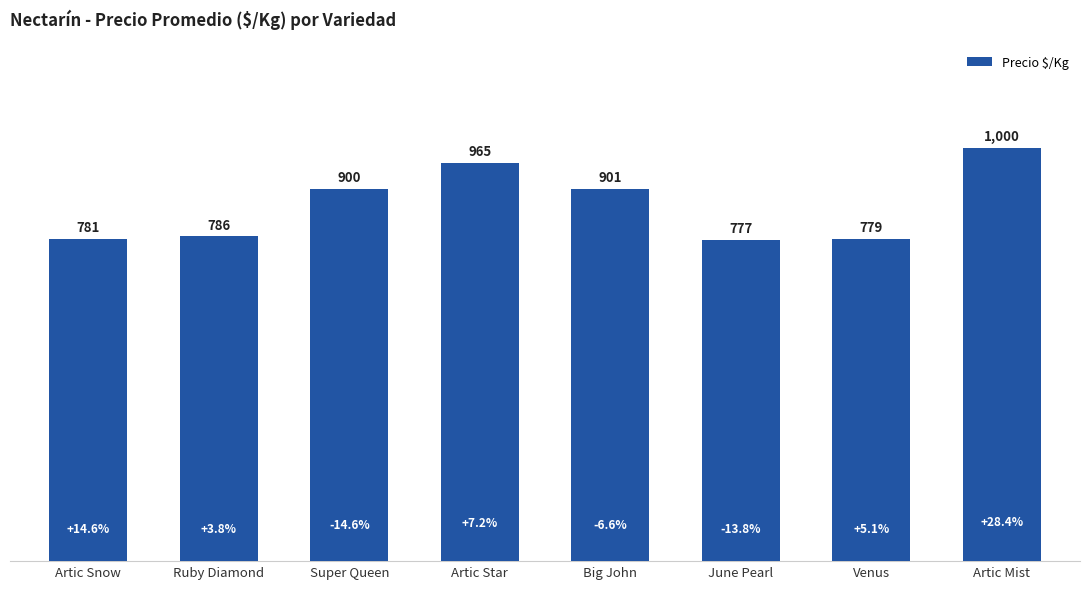

Approximately how many times larger is the value at Big John compared to Artic Snow?

1.2